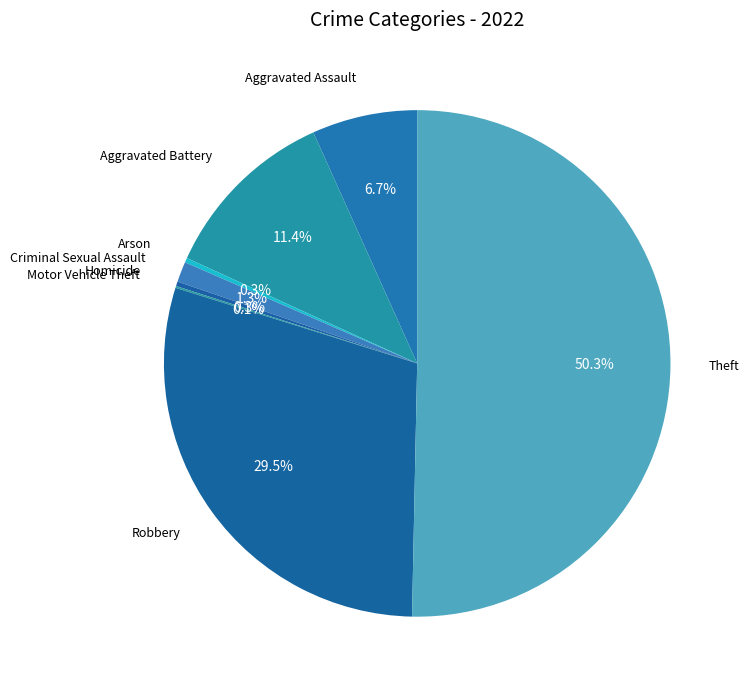

To the nearest percent, what is the difference between the largest and smallest slice percentages?

50%